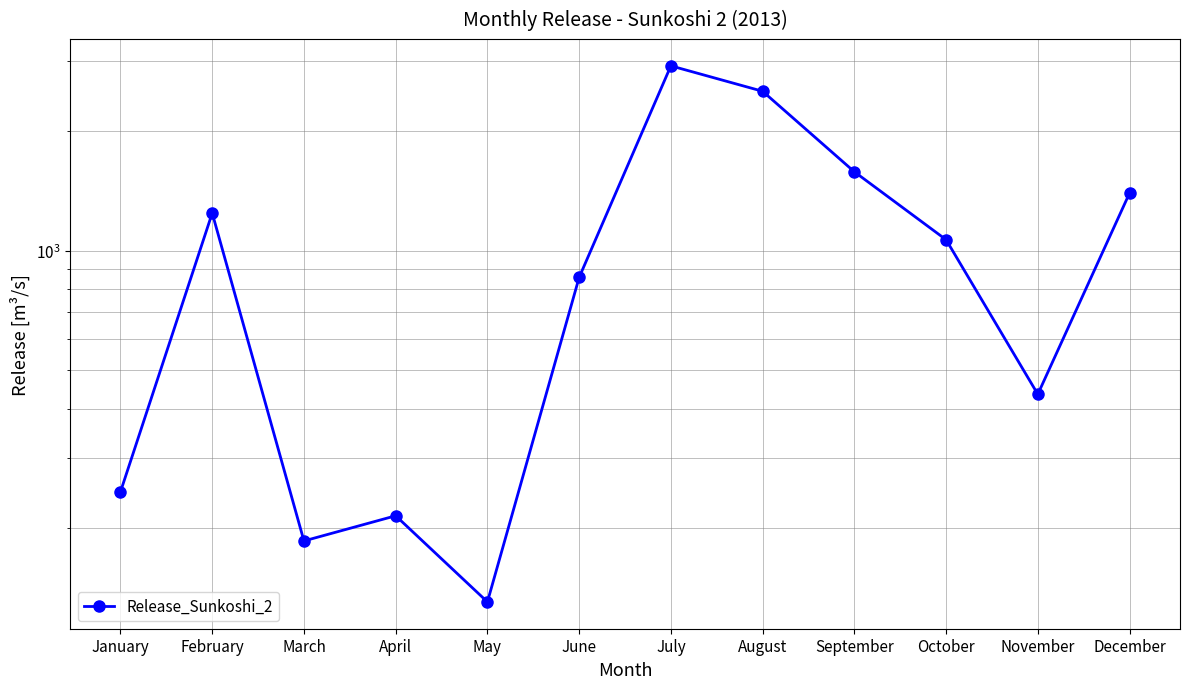

How many interior local valleys (lower than both neighbors) does the data have?

3